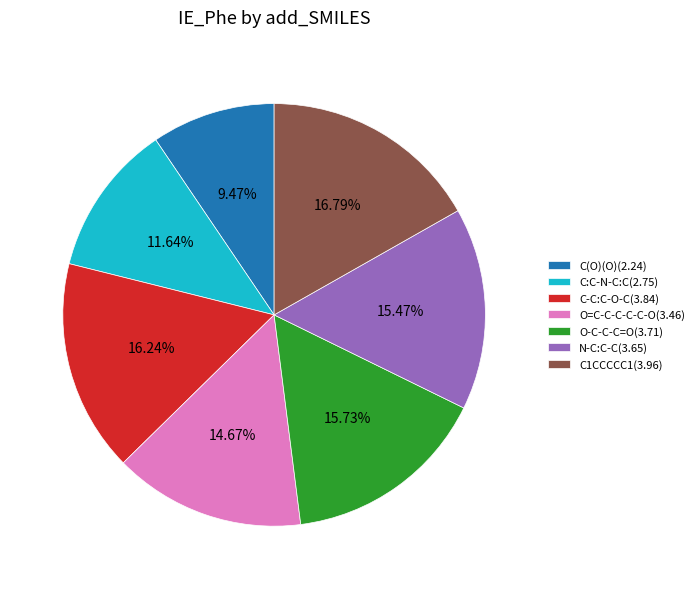

Is there a majority slice in this chart?

No